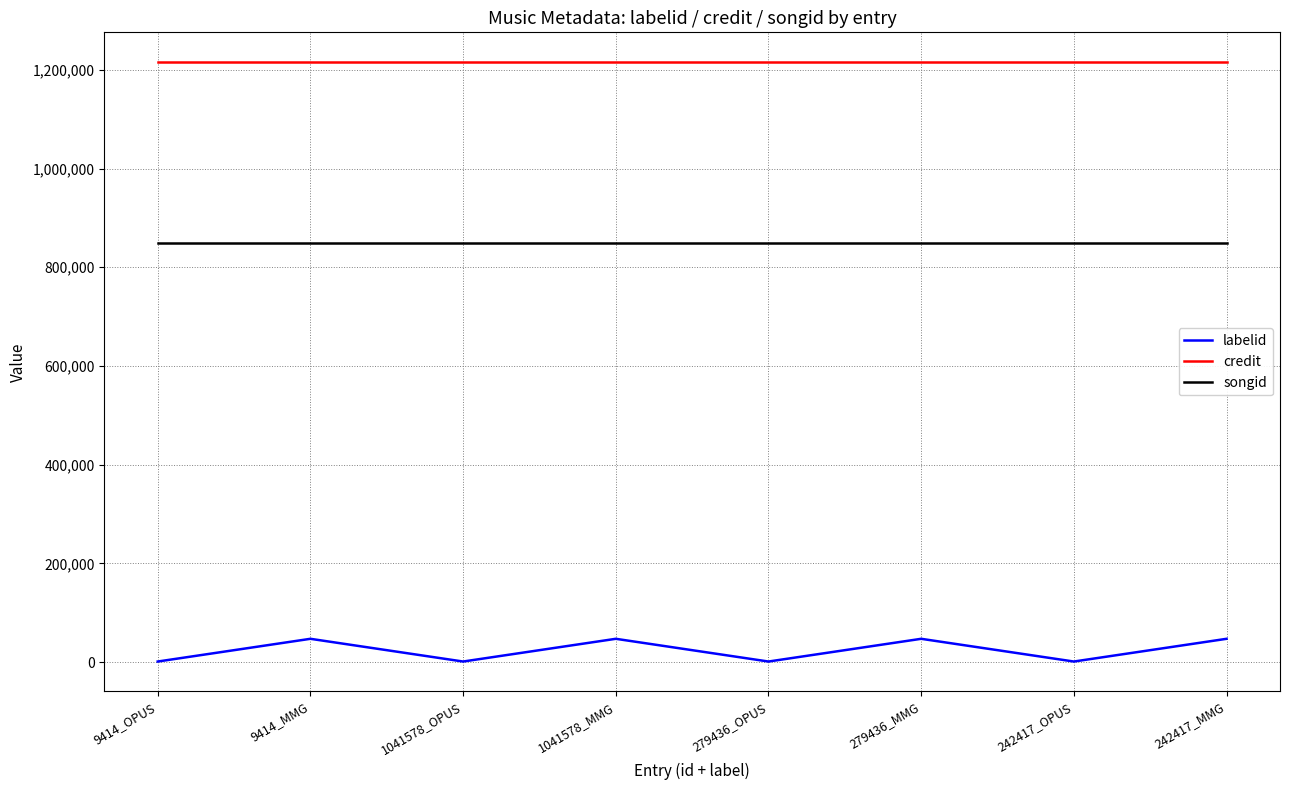

True or false: songid and credit cross at least once.

False